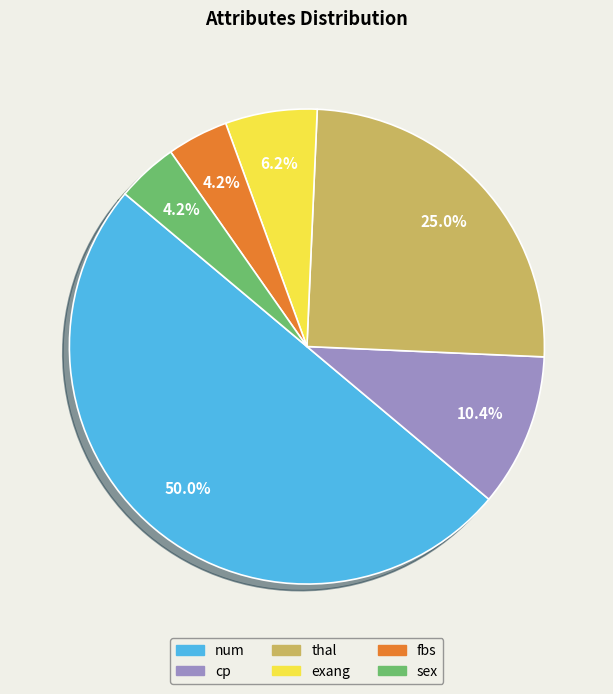

Does sex represent more than half of the total?

No